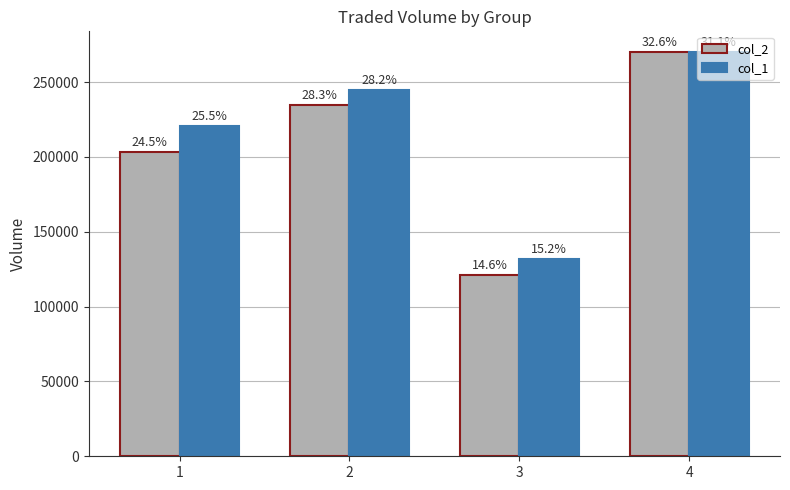

List the series in order of their overall mean, highest first.

col_1, col_2